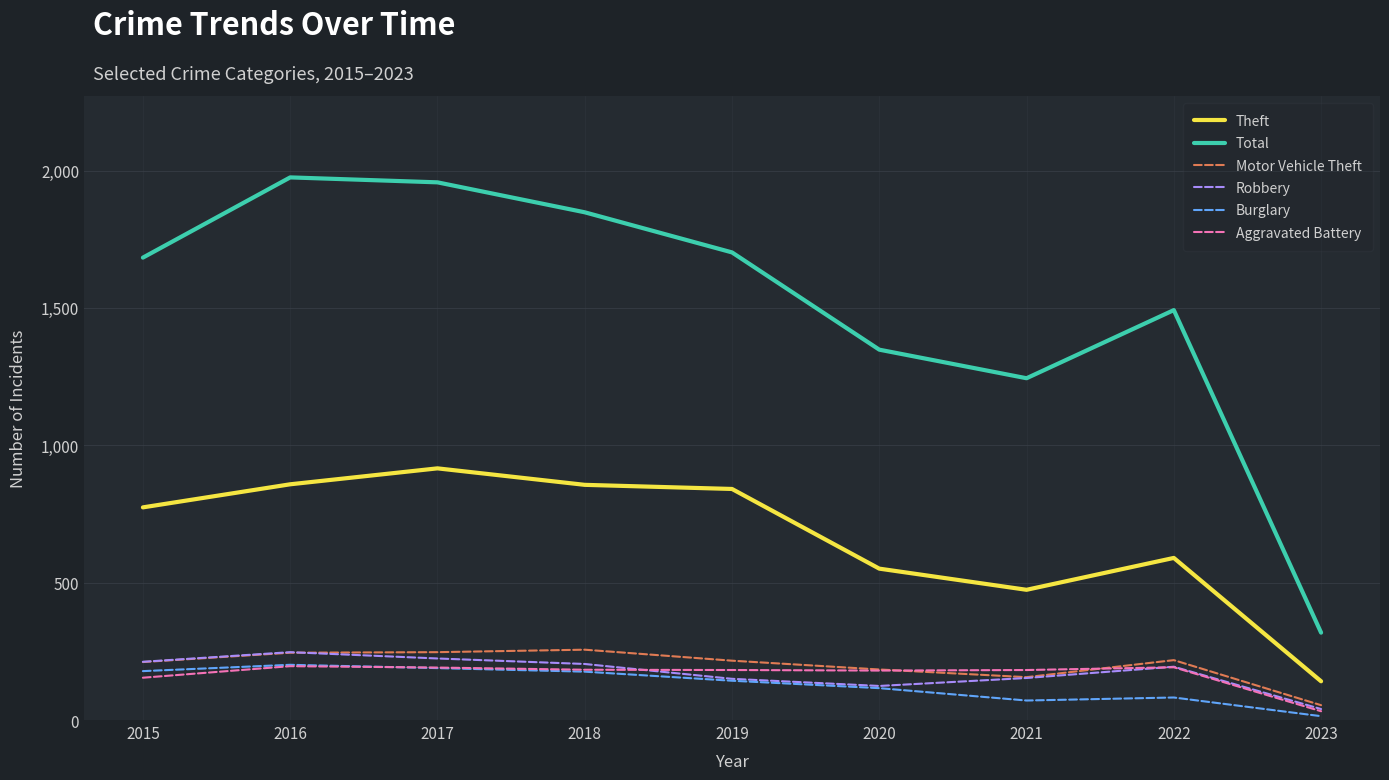

True or false: Motor Vehicle Theft and Total intersect in this chart.

False